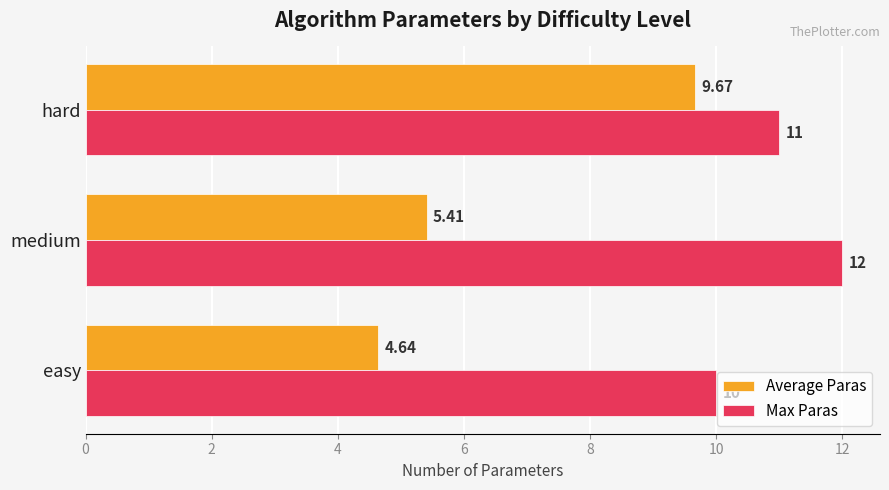

Which series has the widest spread of values?

Average Paras